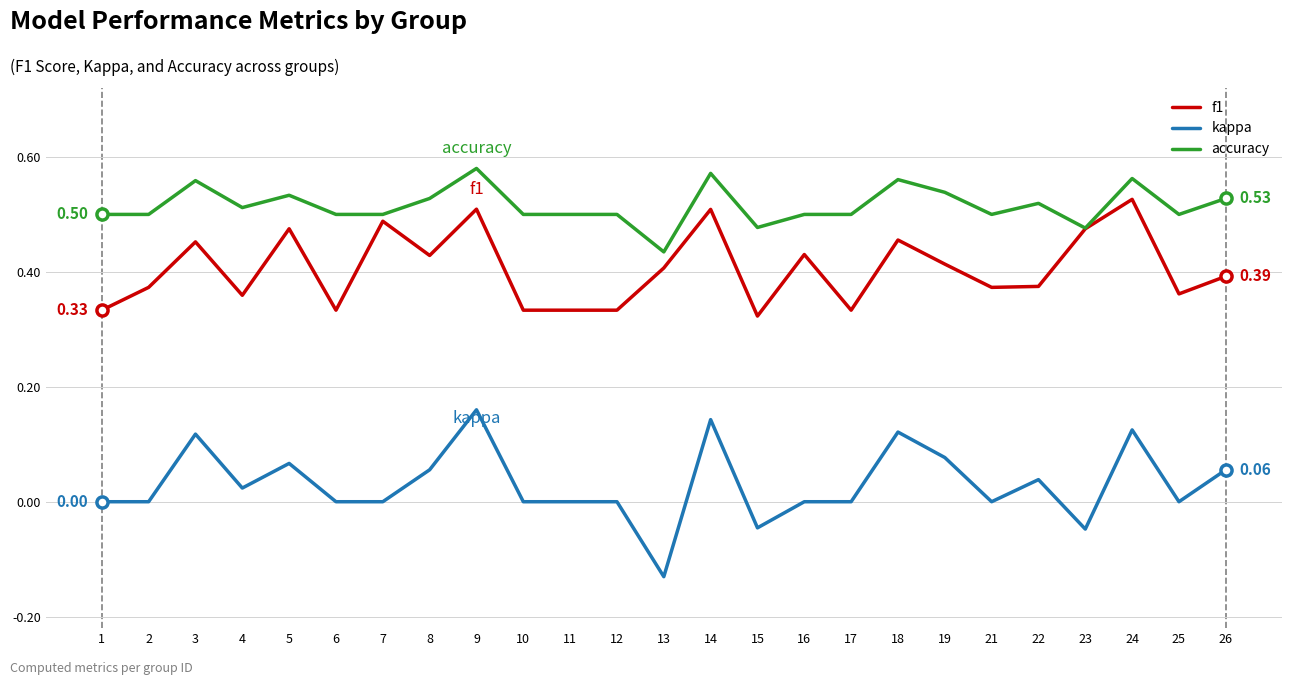

Which series changed the most between 14 and 25?

f1